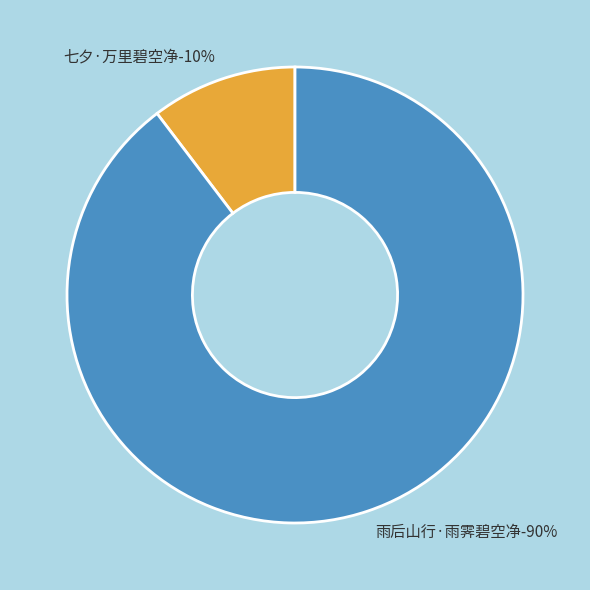

To the nearest percent, what is the average slice percentage?

50%